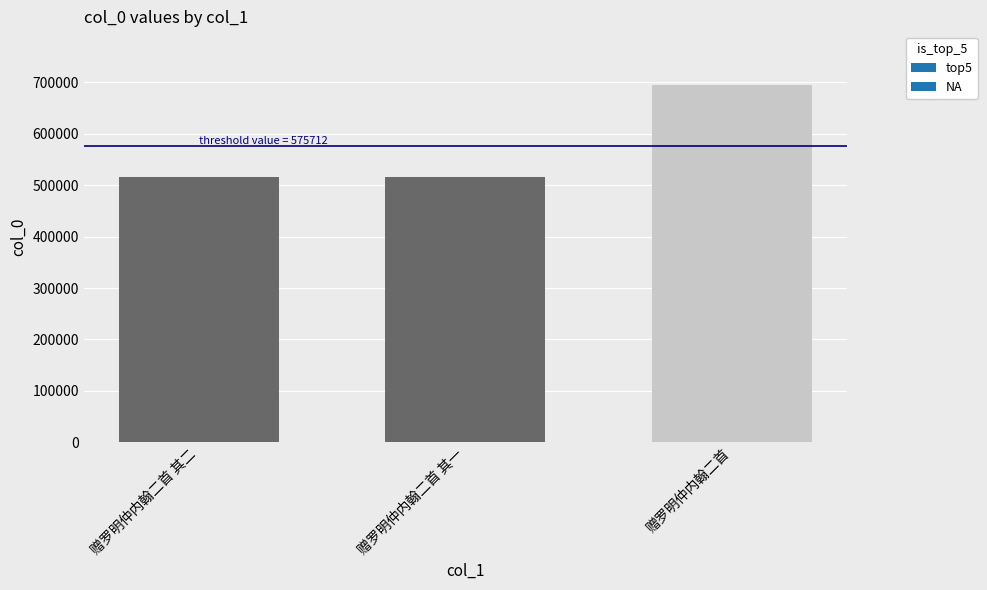

The value at 赠罗明仲内翰二首 其二 is 269255. True or false?

False